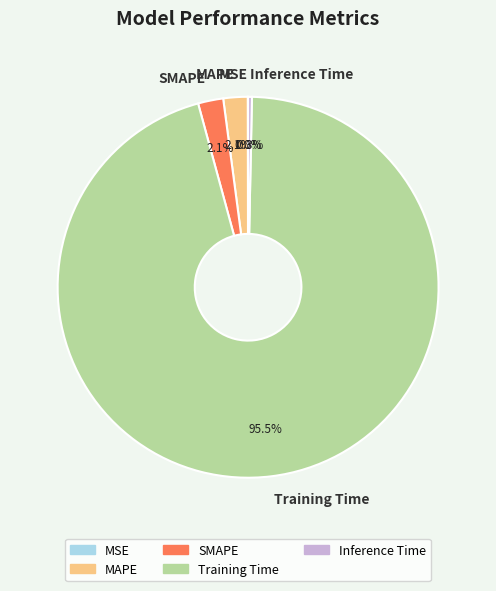

Which category has the biggest portion of the pie?

Training Time